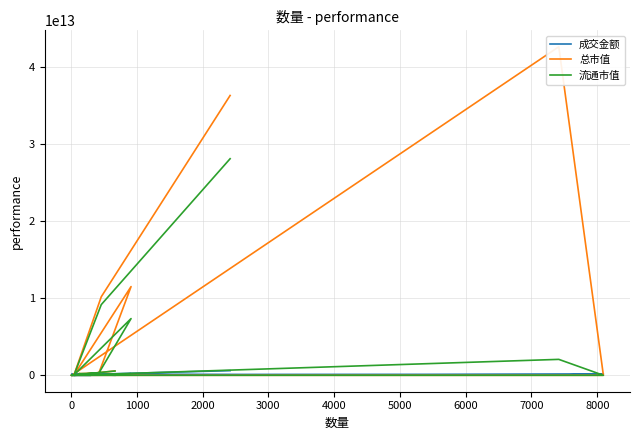

Reading right to left, transcribe all the data shown in this chart.

成交金额: 49670800.0	162593743000.0	21138208647.1	183781622447.1	1455638.9	2355649902.9	13971349360.8	16328454902.7	203377908125.0	206417422.0	157873033102.4	602494902320.3
总市值: 557648796986.1	0.0	42573041625356.7	0.0	778339745.8	70237212321.5	209172789699.9	280188341767.2	11496468818476.3	54965433628.3	10173512845077.1	36260203872581.5
流通市值: 557648796986.1	0.0	2063228324248.8	0.0	778339745.8	70237212321.5	209172789699.9	280188341767.2	7349510791367.3	54526119539.9	9159343648278.1	28064091323911.4